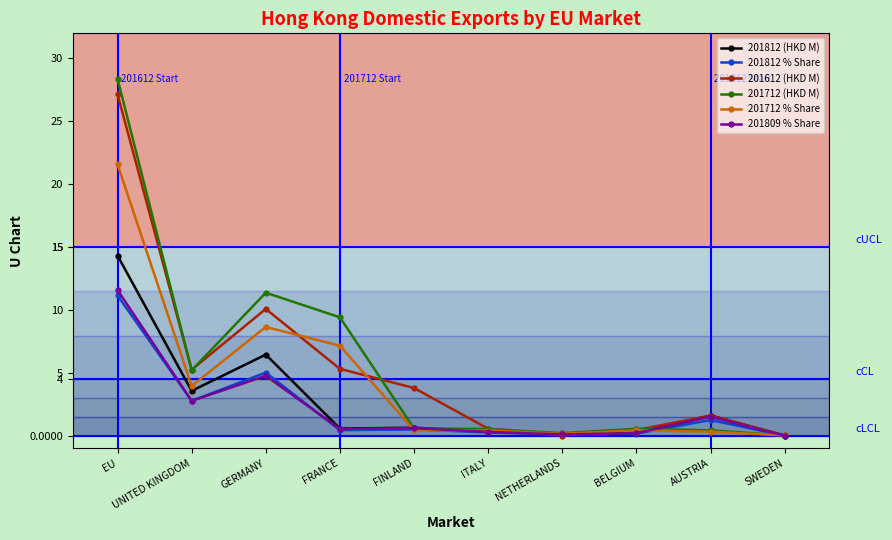

True or false: 201612 (HKD M) and 201712 % Share intersect in this chart.

True